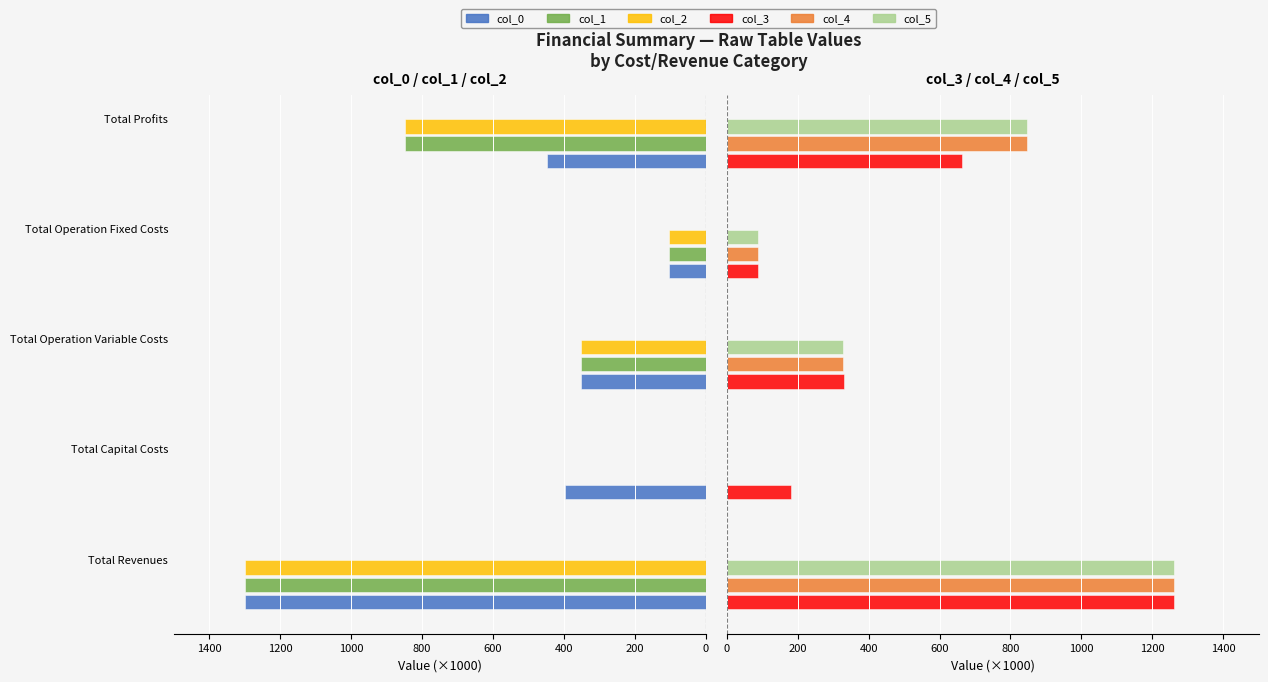

Rank the series at 600 from highest to lowest value.

col_0, col_1, col_2, col_3, col_4, col_5